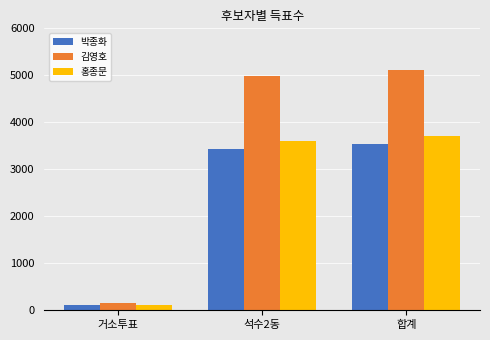

At which category is the sum across all series the highest?

합계